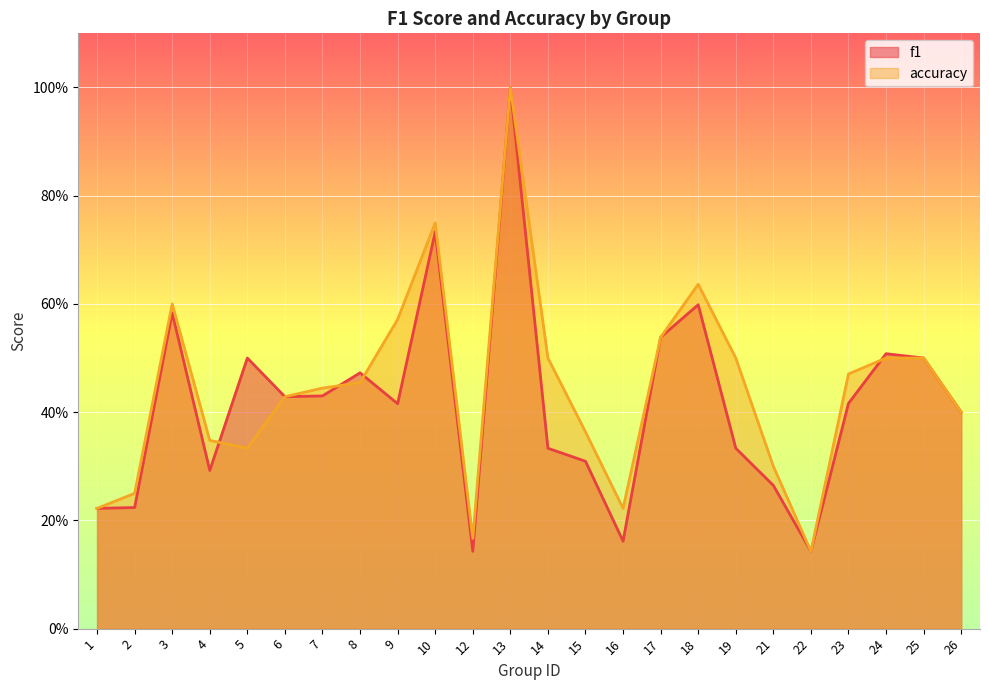

Reading right to left, list all the values displayed in this chart.

f1: 26=0.4	25=0.5	24=0.5	23=0.4	22=0.1	21=0.3	19=0.3	18=0.6	17=0.5	16=0.2	15=0.3	14=0.3	13=1.0	12=0.1	10=0.7	9=0.4	8=0.5	7=0.4	6=0.4	5=0.5	4=0.3	3=0.6	2=0.2	1=0.2
accuracy: 26=0.4	25=0.5	24=0.5	23=0.5	22=0.1	21=0.3	19=0.5	18=0.6	17=0.5	16=0.2	15=0.4	14=0.5	13=1.0	12=0.2	10=0.8	9=0.6	8=0.5	7=0.4	6=0.4	5=0.3	4=0.3	3=0.6	2=0.2	1=0.2